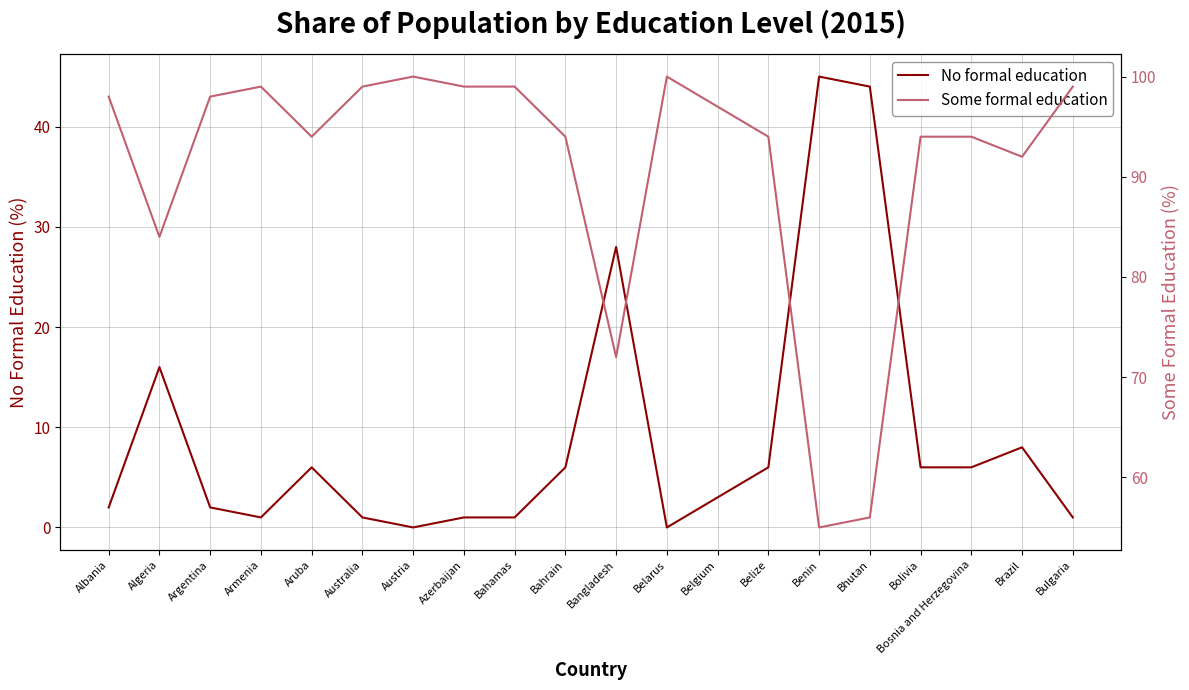

In Some formal education, how many points are higher than both neighbors (excluding endpoints)?

3